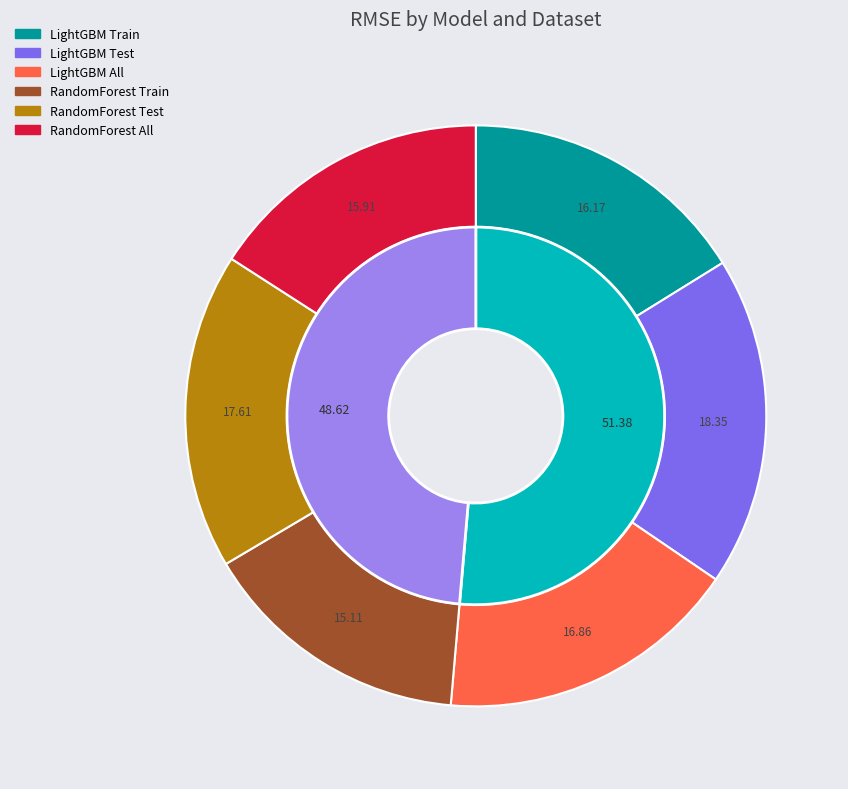

To the nearest percent, what is the difference between the LightGBM Test and RandomForest All slice percentages?

2%